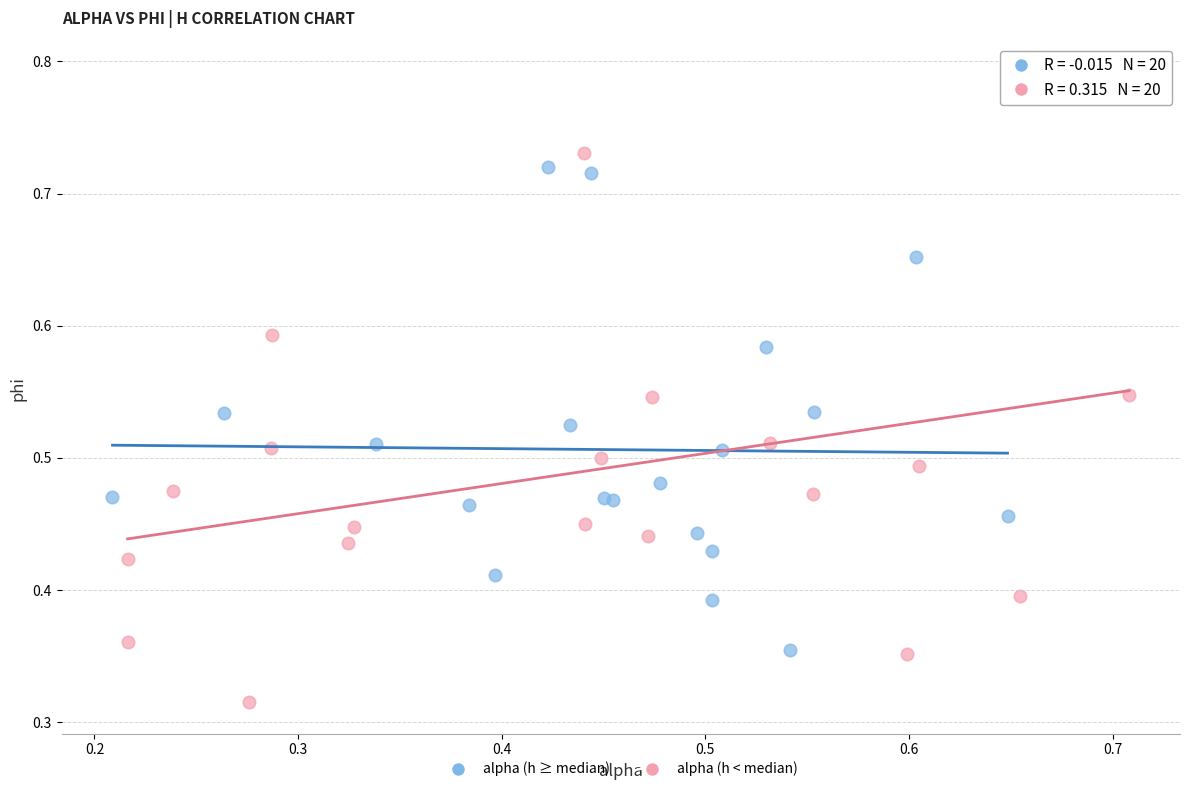

Which series reaches the minimum Y coordinate?

alpha (h < median)